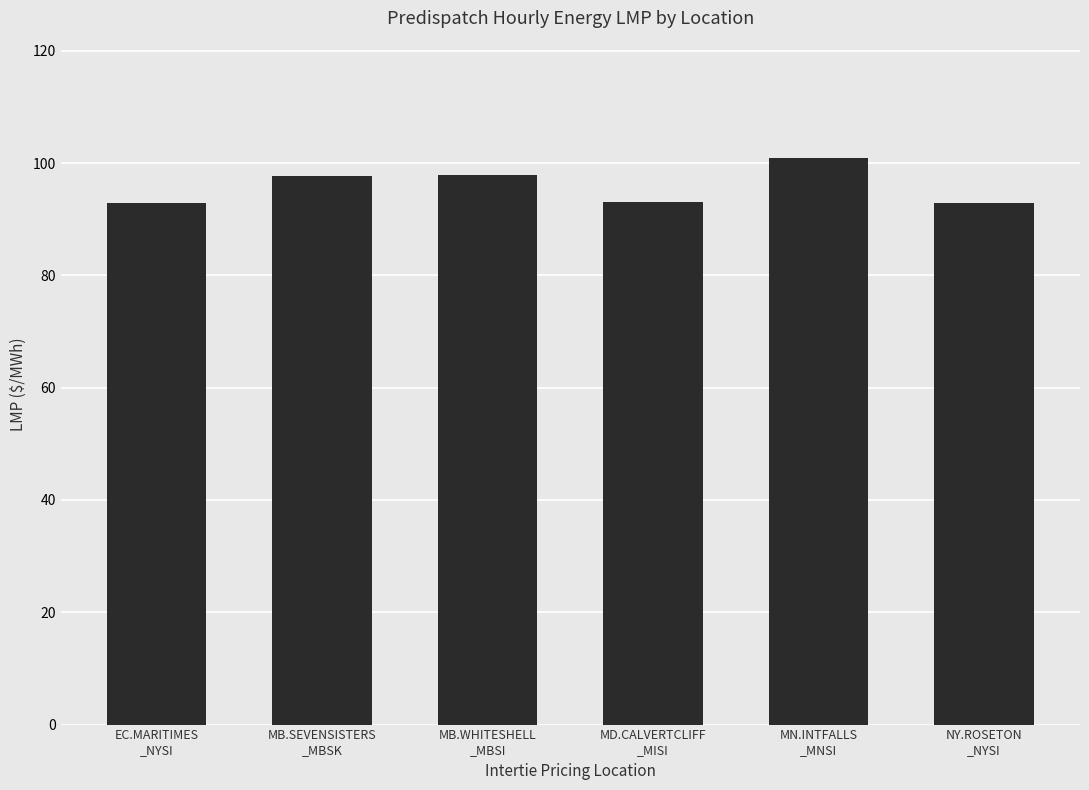

Is it true that the value at EC.MARITIMES
_NYSI is 93.0?

True